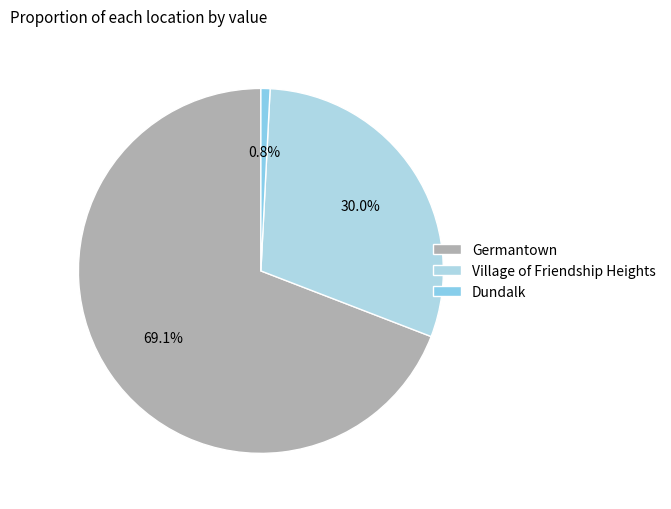

Count the number of slices in the pie.

3